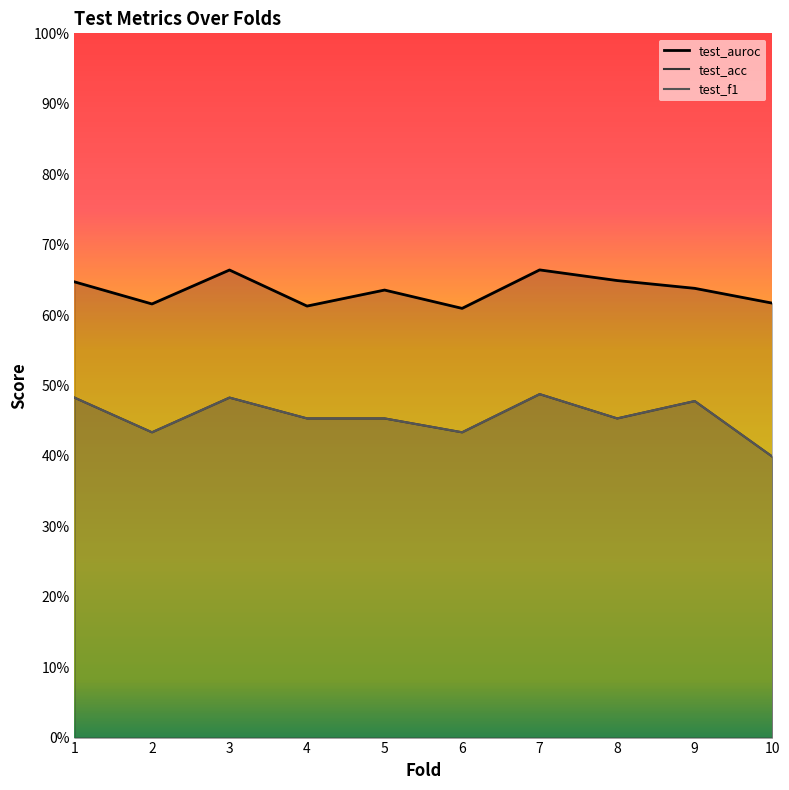

Reading right to left, extract all data points from this chart.

test_auroc: 10=0.6	9=0.6	8=0.6	7=0.7	6=0.6	5=0.6	4=0.6	3=0.7	2=0.6	1=0.6
test_acc: 10=0.4	9=0.5	8=0.5	7=0.5	6=0.4	5=0.5	4=0.5	3=0.5	2=0.4	1=0.5
test_f1: 10=0.4	9=0.5	8=0.5	7=0.5	6=0.4	5=0.5	4=0.5	3=0.5	2=0.4	1=0.5